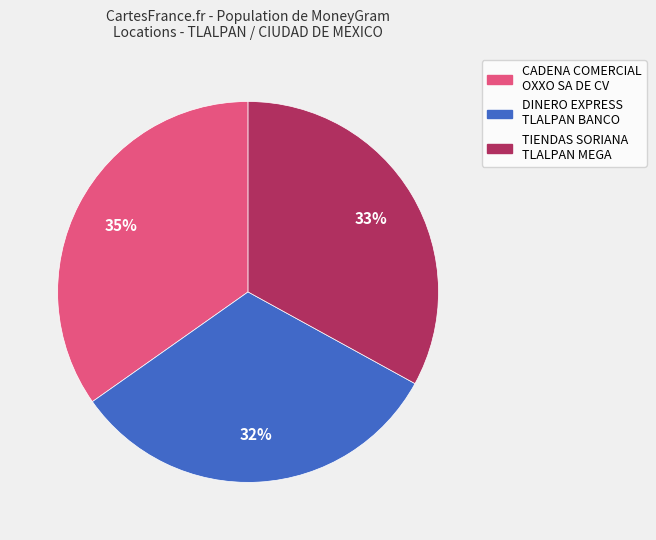

Rank the categories by value from lowest to highest.

DINERO EXPRESS TLALPAN BANCO, TIENDAS SORIANA TLALPAN MEGA, CADENA COMERCIAL OXXO SA DE CV